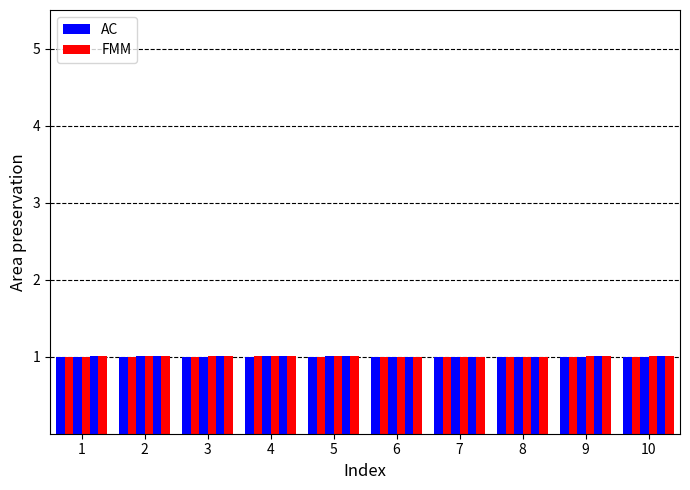

Reading right to left, transcribe all the data shown in this chart.

AC: 1.0	1.0	1.0	1.0	1.0	1.0	1.0	1.0	1.0	1.0
FMM: 1.0	1.0	1.0	1.0	1.0	1.0	1.0	1.0	1.0	1.0